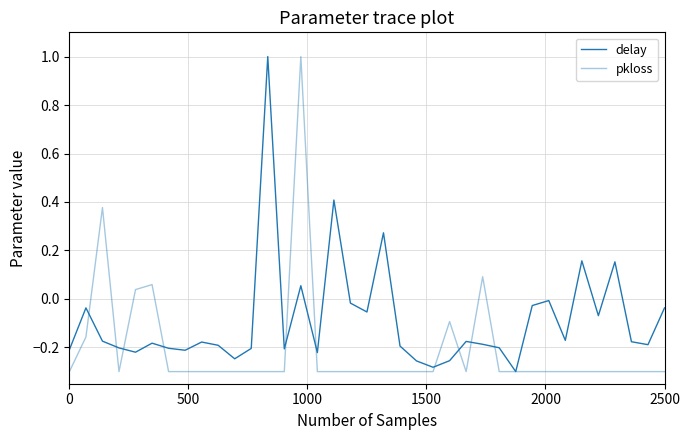

Count the number of data series in this chart.

2